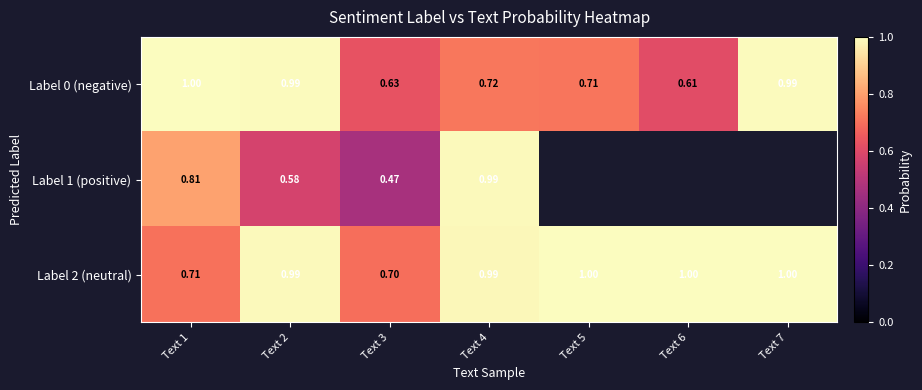

What is the lowest value of the Label 2 (neutral) series?

0.7